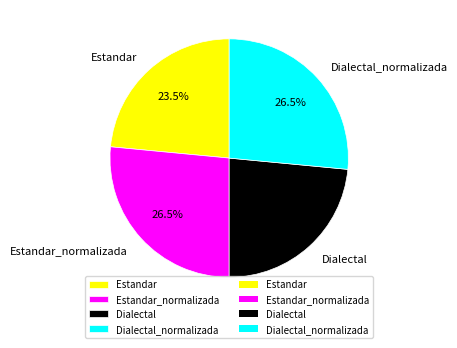

Combined, do Dialectal and Estandar account for over 50%?

No